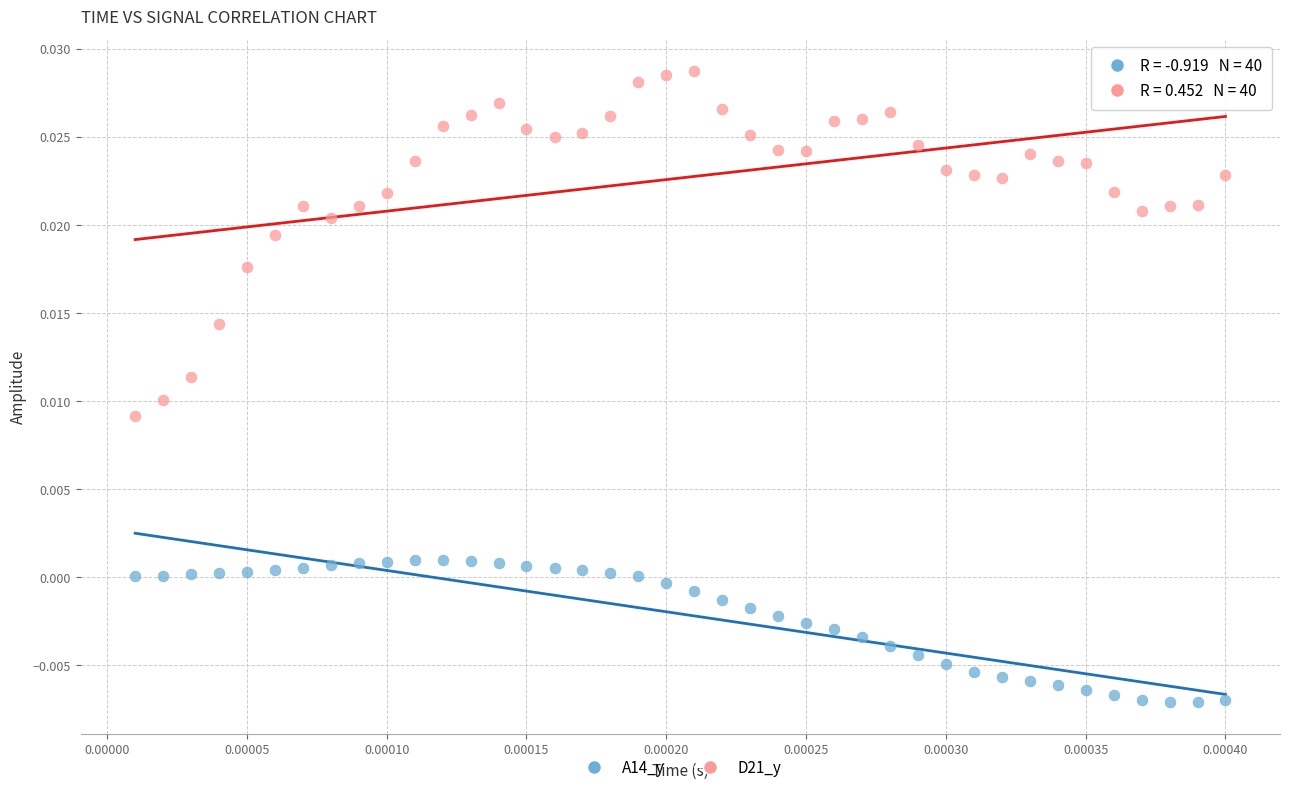

Which series contains the lowest Y value?

A14_y